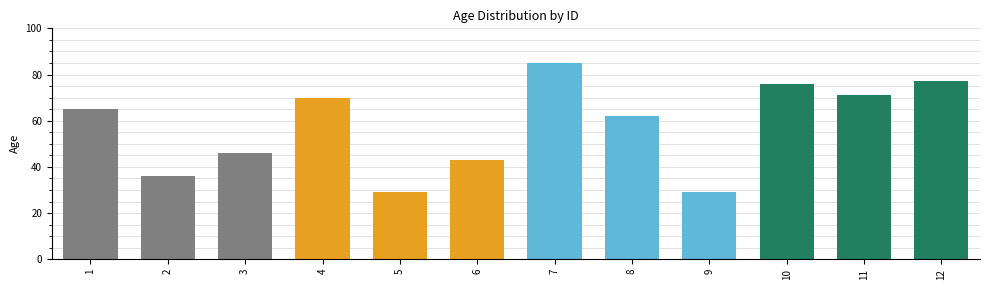

What value does the data have at 5?

29